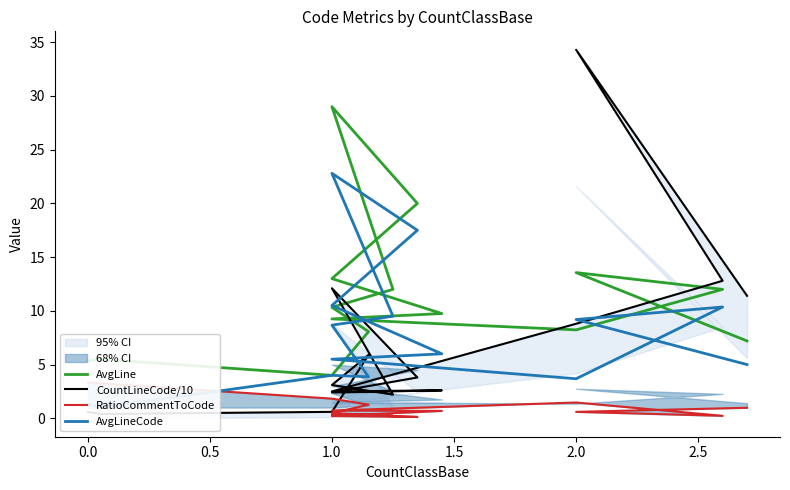

What is the minimum value shown in the chart?

0.1